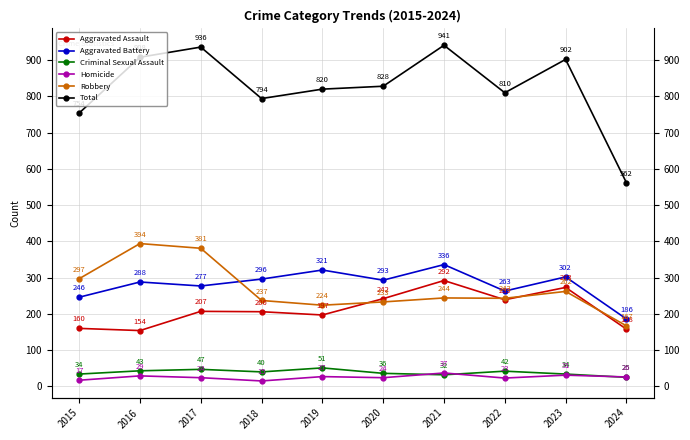

True or false: Criminal Sexual Assault and Robbery cross at least once.

False